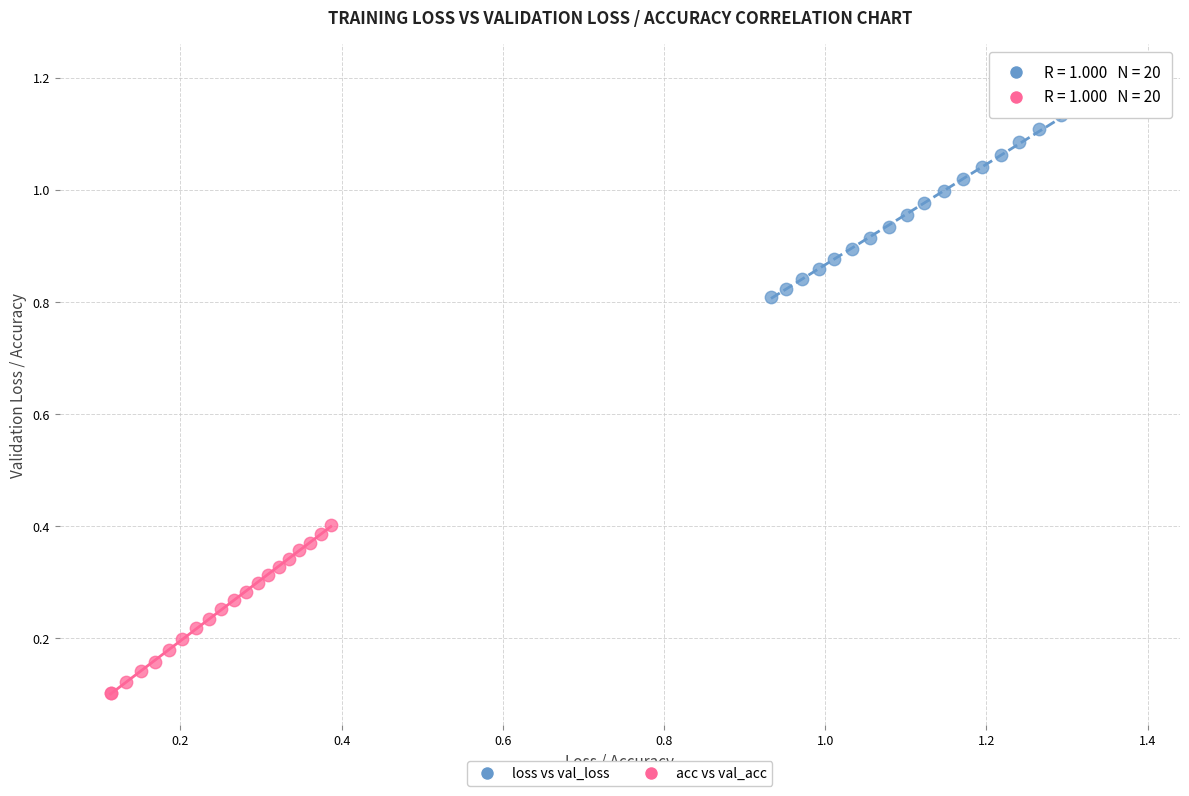

Which series reaches the minimum Y coordinate?

acc vs val_acc